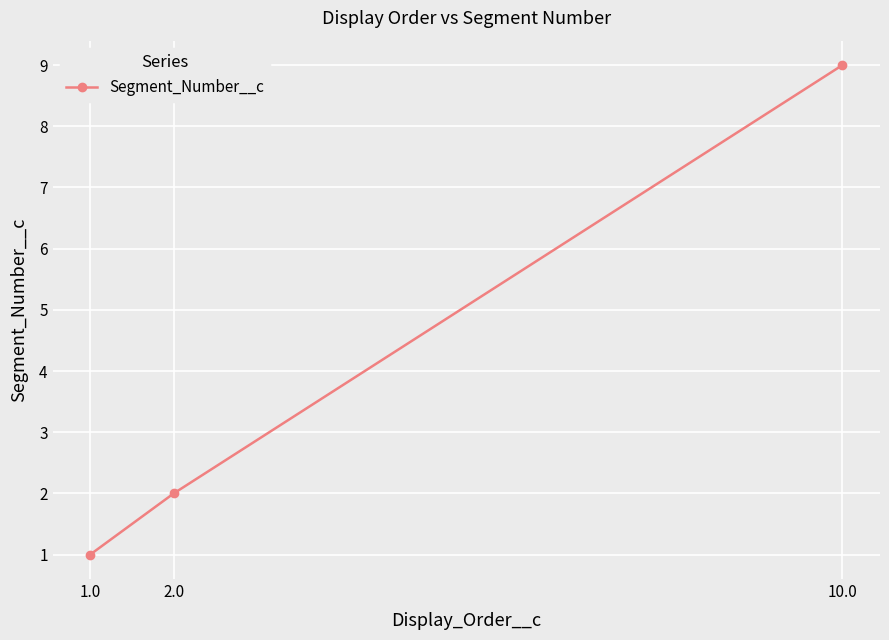

What is the difference between the second highest and minimum values?

1